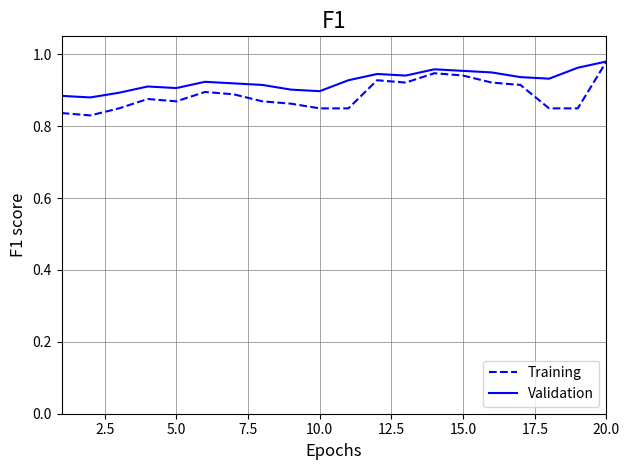

What are all the series names shown in the legend?

Training, Validation